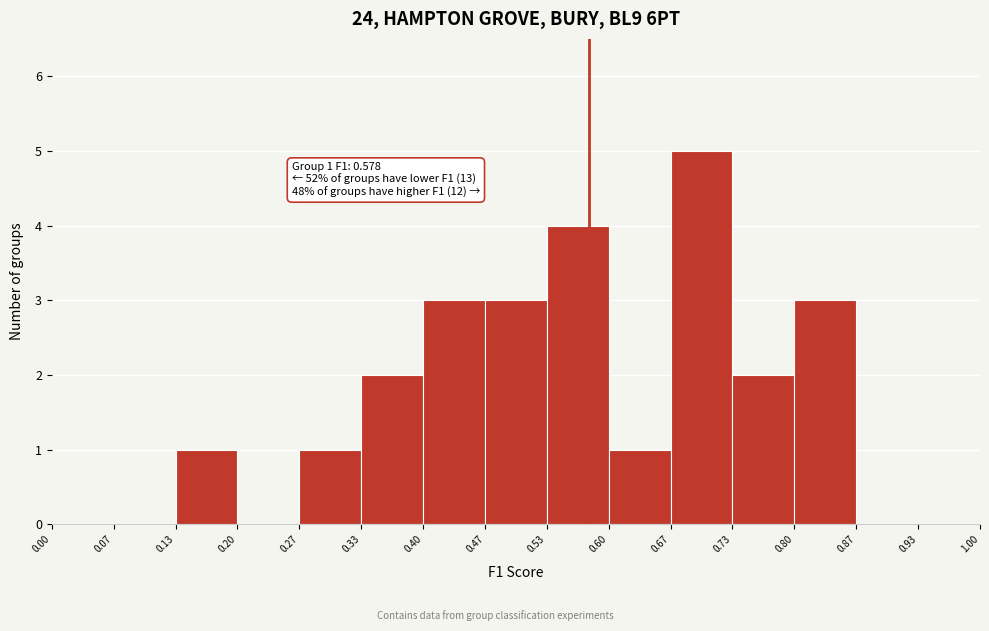

Over which range of the x-axis is the bar tallest?

0.67 to 0.73